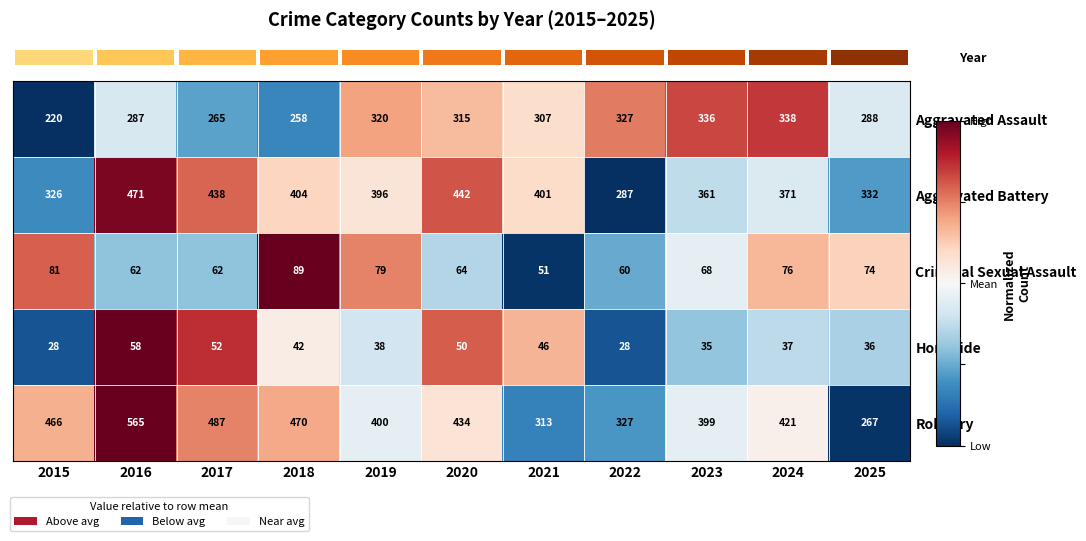

What is the greatest value displayed?

565